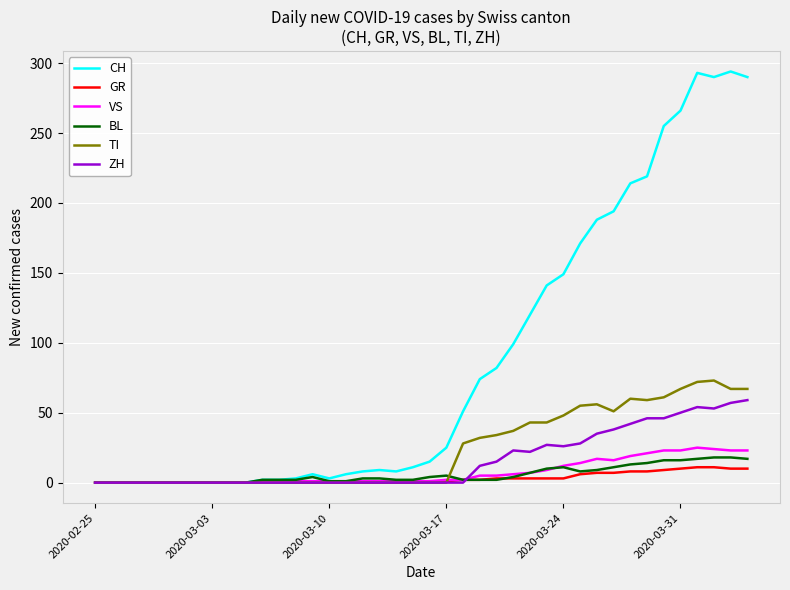

What is the greatest value displayed?

294